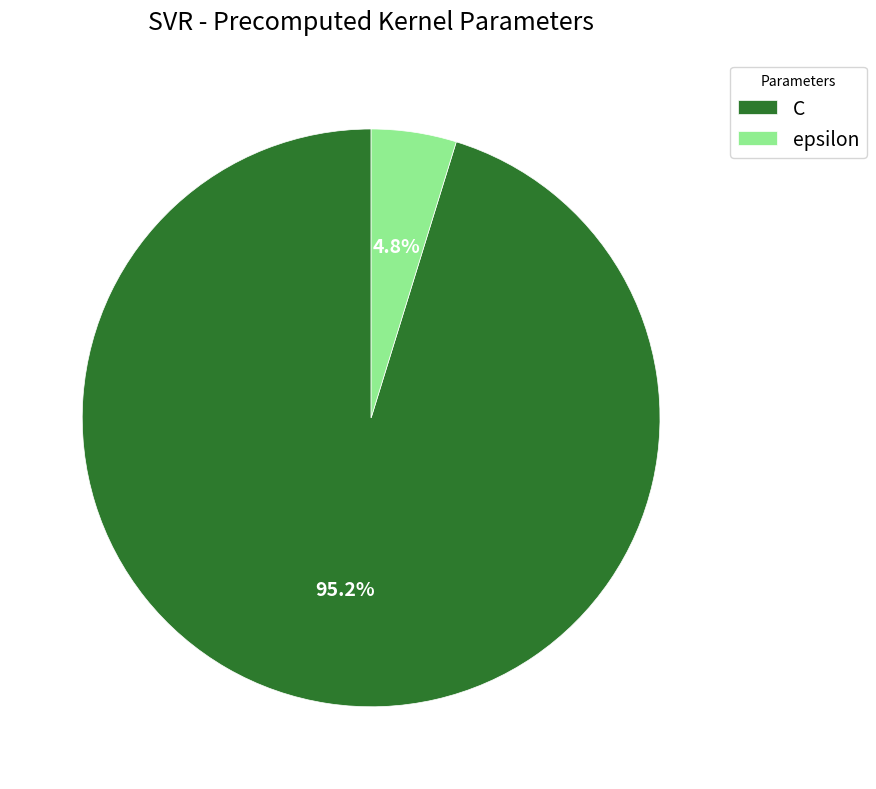

Which has a higher value, C or epsilon?

C